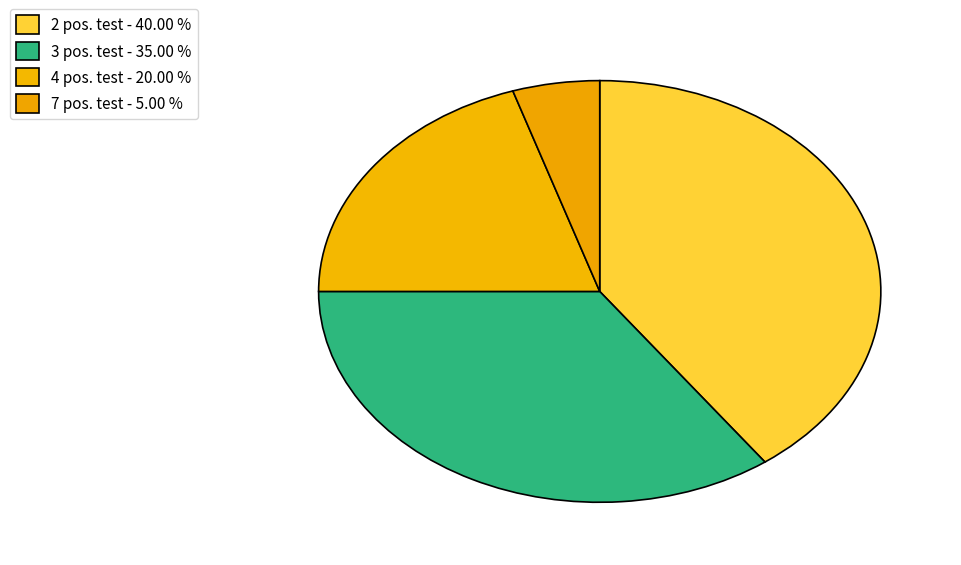

How many segments does this pie chart have?

4